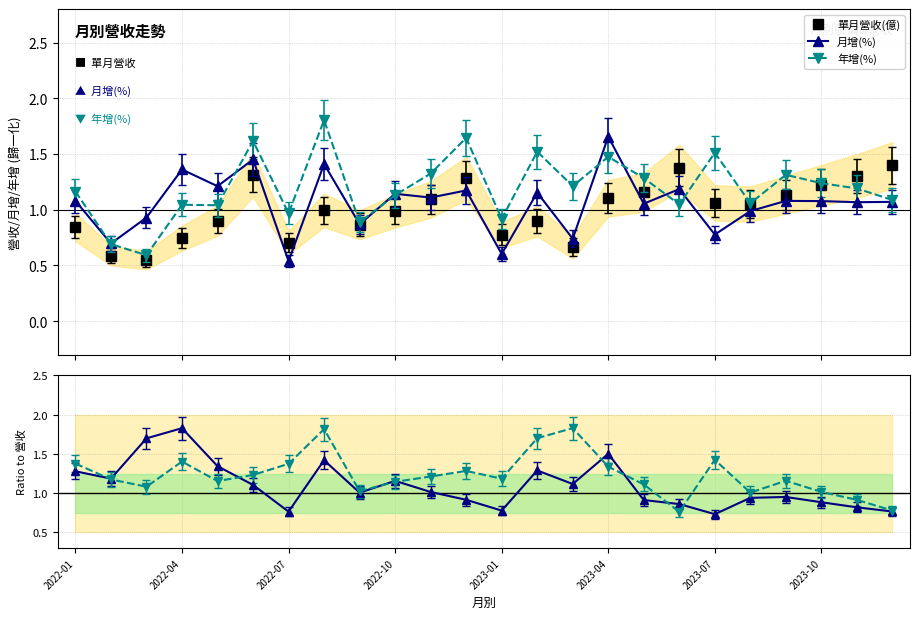

How many values in the 年增(%) series are below 1?

5